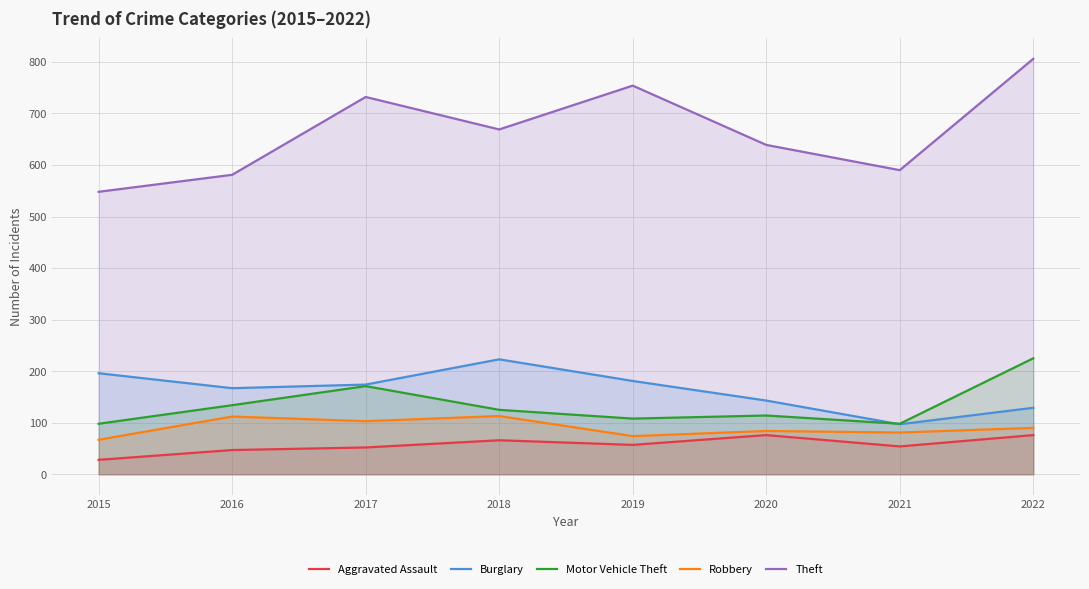

Reading left to right, extract all data points from this chart.

Aggravated Assault: 2015=28	2016=47	2017=52	2018=66	2019=57	2020=76	2021=54	2022=76
Burglary: 2015=196	2016=167	2017=174	2018=223	2019=181	2020=143	2021=97	2022=129
Motor Vehicle Theft: 2015=98	2016=134	2017=171	2018=125	2019=108	2020=114	2021=98	2022=225
Robbery: 2015=67	2016=112	2017=103	2018=113	2019=74	2020=84	2021=81	2022=90
Theft: 2015=548	2016=581	2017=732	2018=669	2019=754	2020=639	2021=590	2022=806